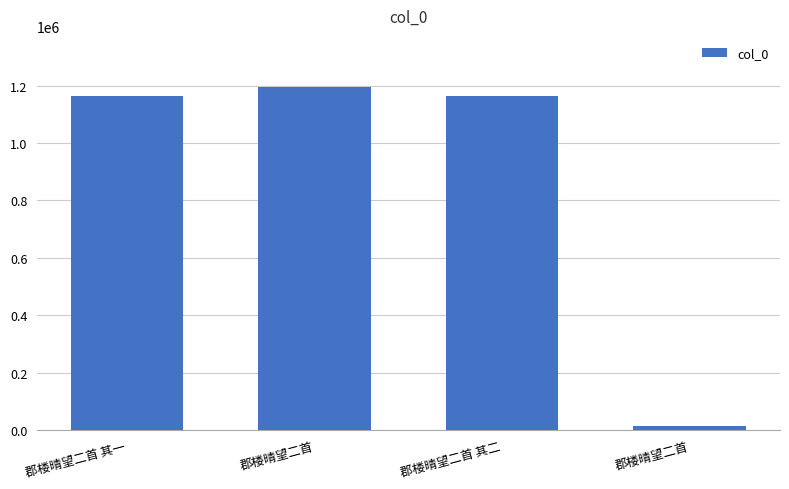

Does the chart contain any negative values?

No